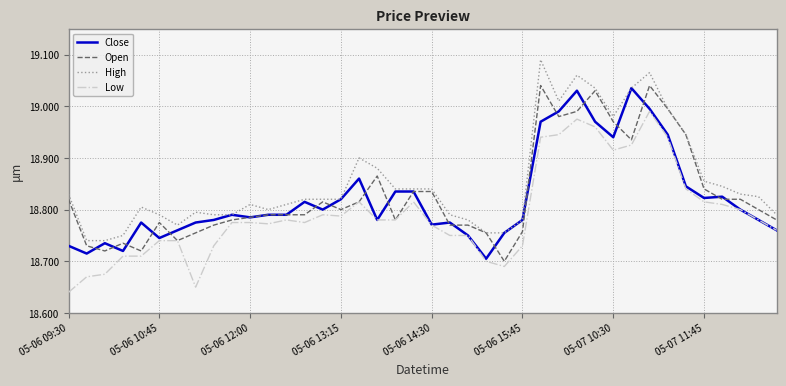

True or false: Low and High cross at least once.

False